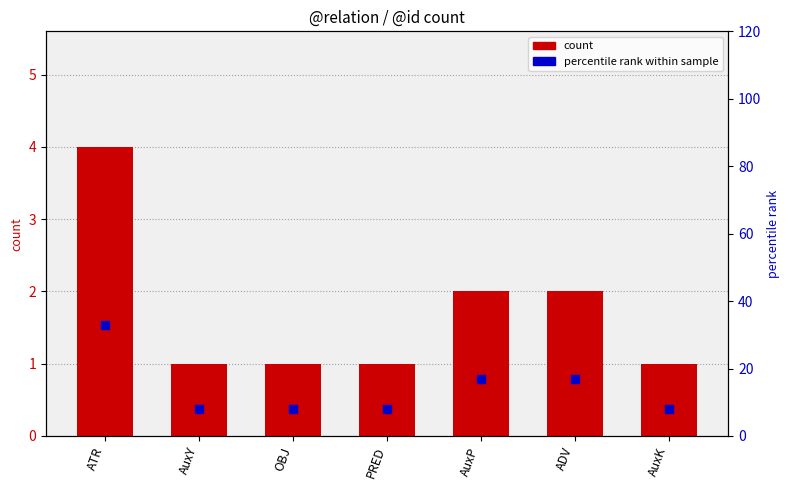

Which series reaches the maximum Y coordinate?

percentile rank within sample